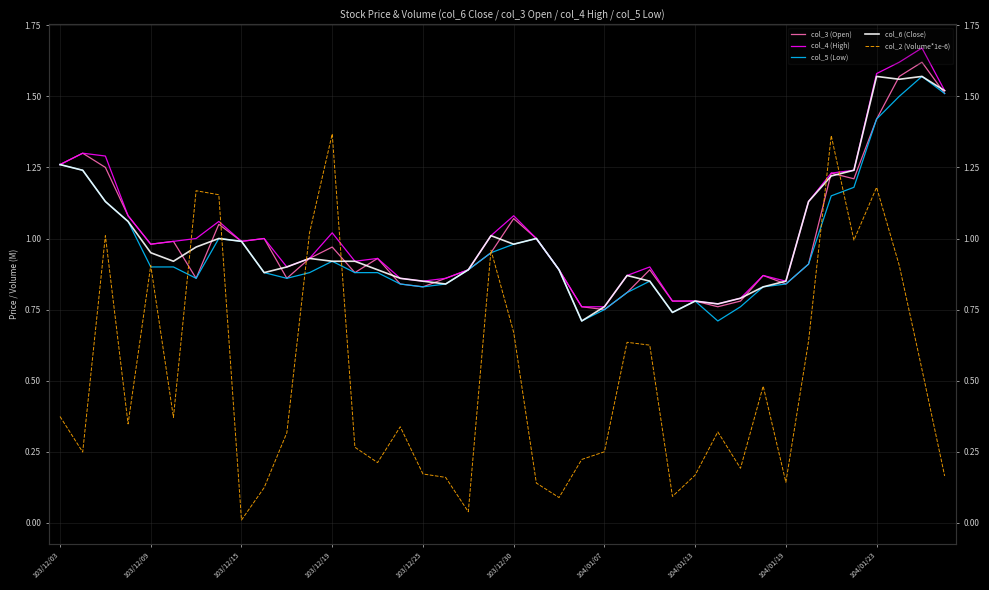

How many interior local peaks does the col_3 (Open) series have?

11